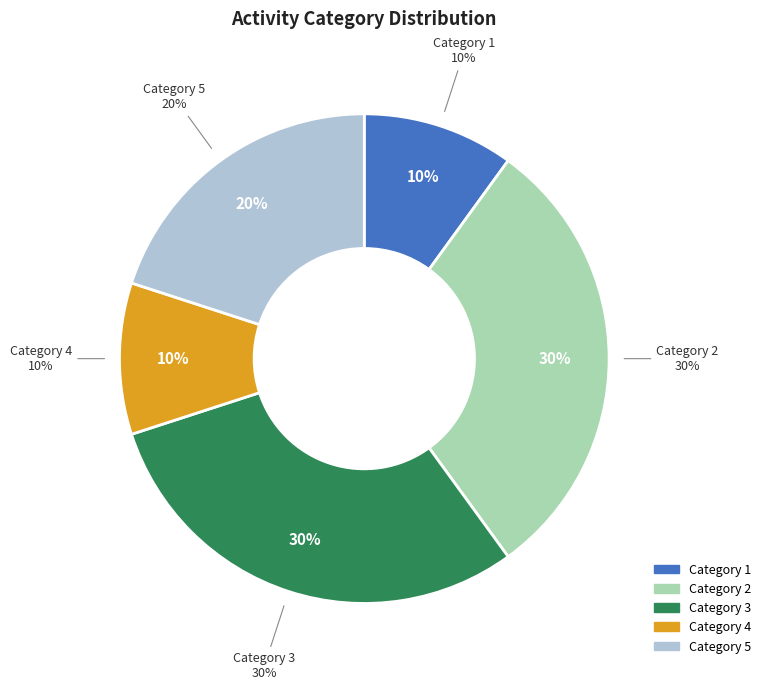

Which slice is the smallest?

4